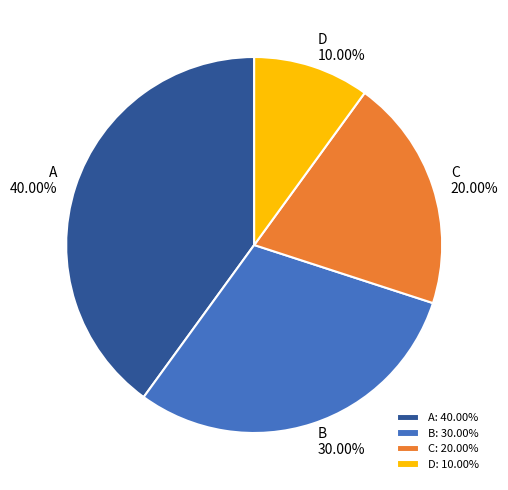

Which category has the biggest portion of the pie?

A